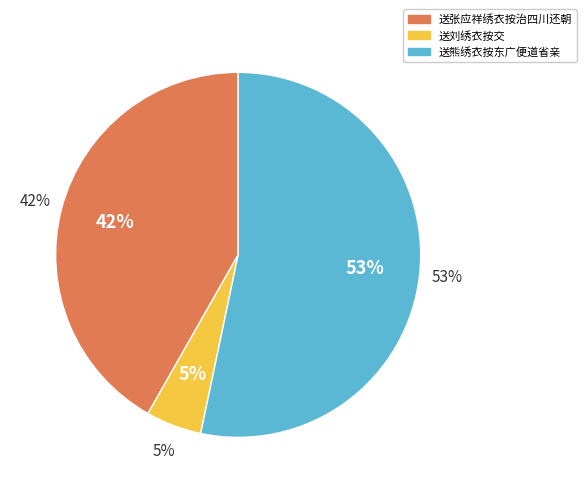

To the nearest percent, what percentage of the pie is 送刘绣衣按交?

5%